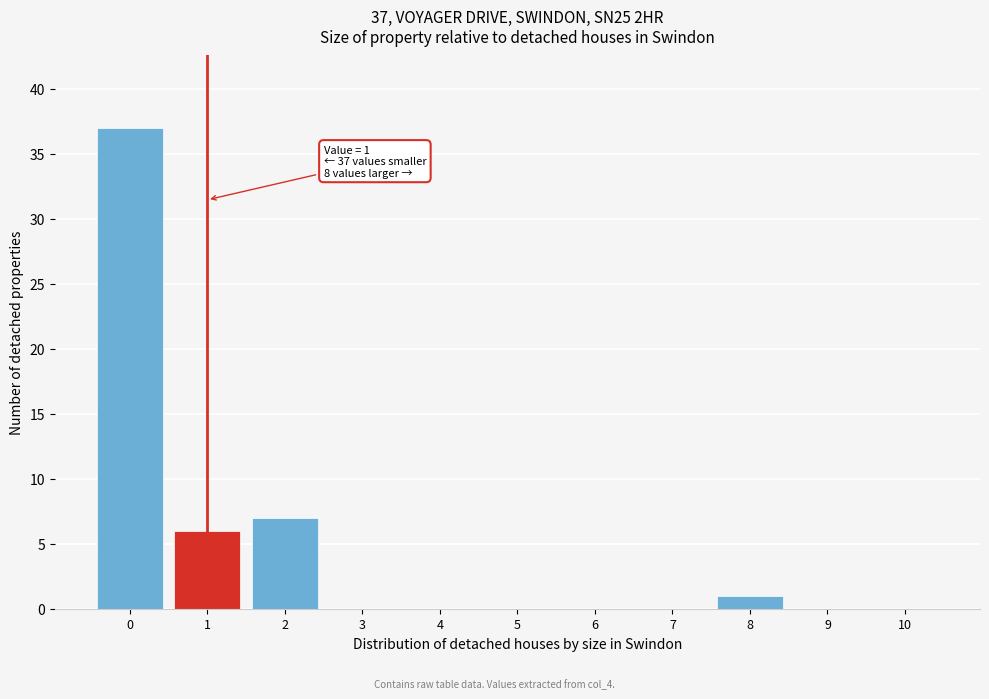

Reading left to right, extract all data points from this chart.

0=37	1=6	2=7	3=0	4=0	5=0	6=0	7=0	8=1	9=0	10=0